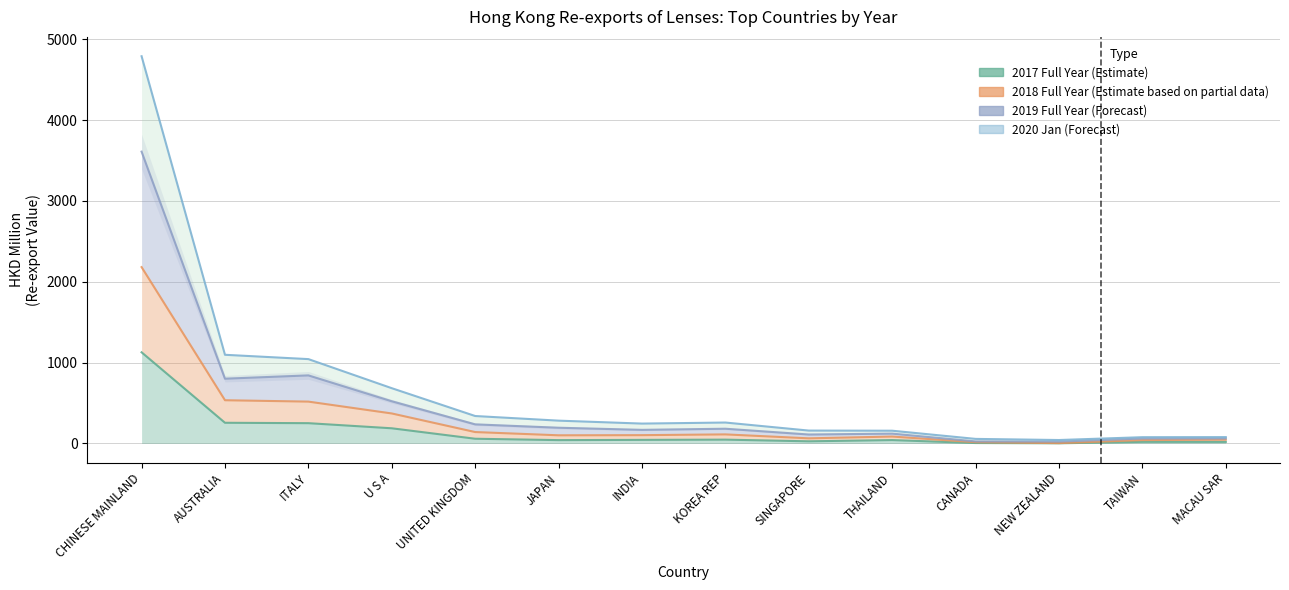

Reading left to right, transcribe all the data shown in this chart.

2017 Full Year (Estimate): 1126.9	255.2	250.4	187.1	57.8	40.8	43.8	46.7	26.0	41.3	4.8	1.4	19.2	18.8
2018 Full Year (Estimate based on partial data): 2180.8	534.1	517.1	370.5	140.6	100.3	102.2	111.6	62.9	85.0	15.0	3.5	41.3	46.4
2019 Full Year (Forecast): 3609.2	800.5	841.4	521.3	235.8	194.0	167.8	181.7	110.2	121.1	24.8	22.5	60.7	62.2
2020 Jan (Forecast): 4789.1	1096.2	1042.7	683.0	338.9	281.5	245.3	258.2	158.7	157.1	55.9	41.9	77.0	78.0